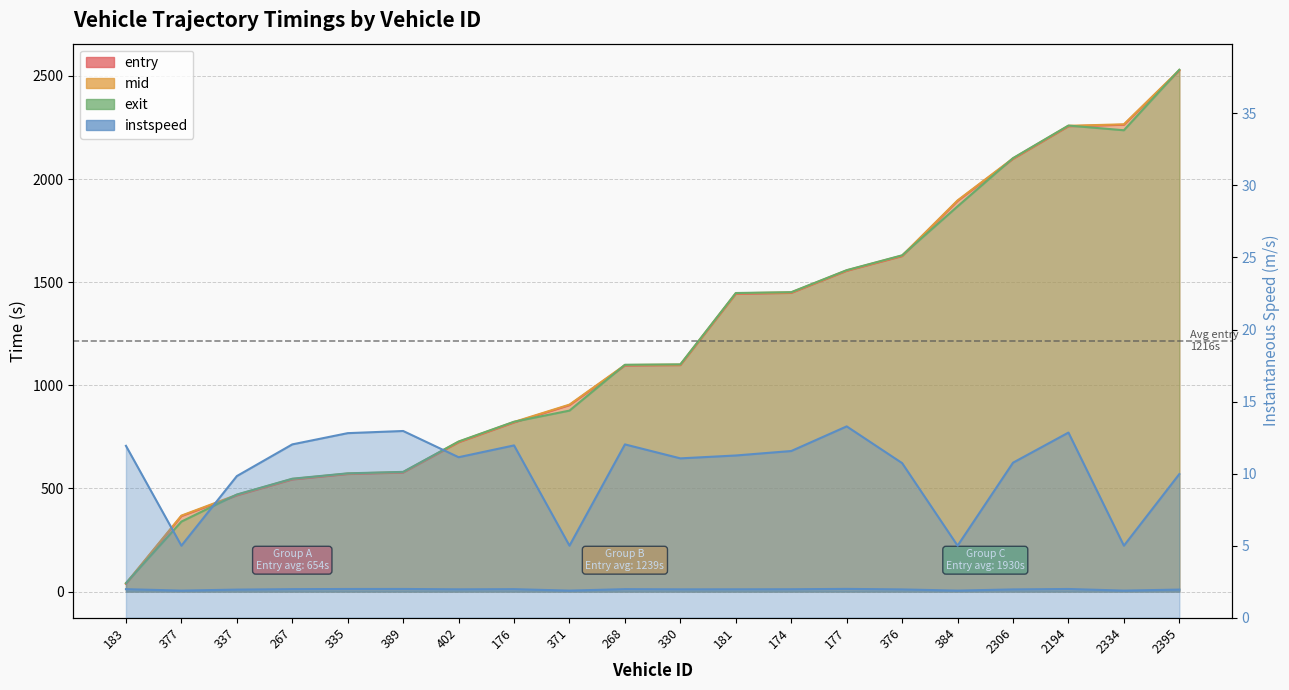

The value of exit at 376 is 1630.4. True or false?

True